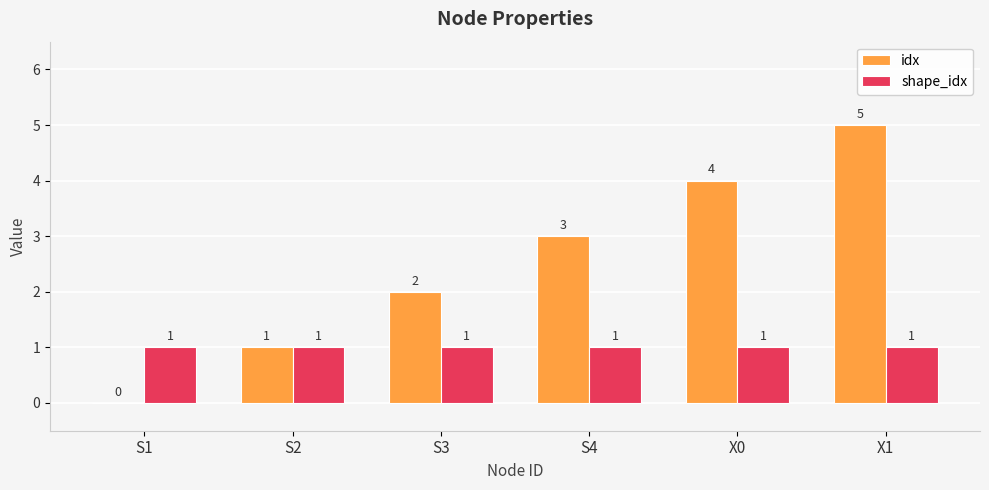

Reading left to right, list all the values displayed in this chart.

idx: S1=0	S2=1	S3=2	S4=3	X0=4	X1=5
shape_idx: S1=1	S2=1	S3=1	S4=1	X0=1	X1=1